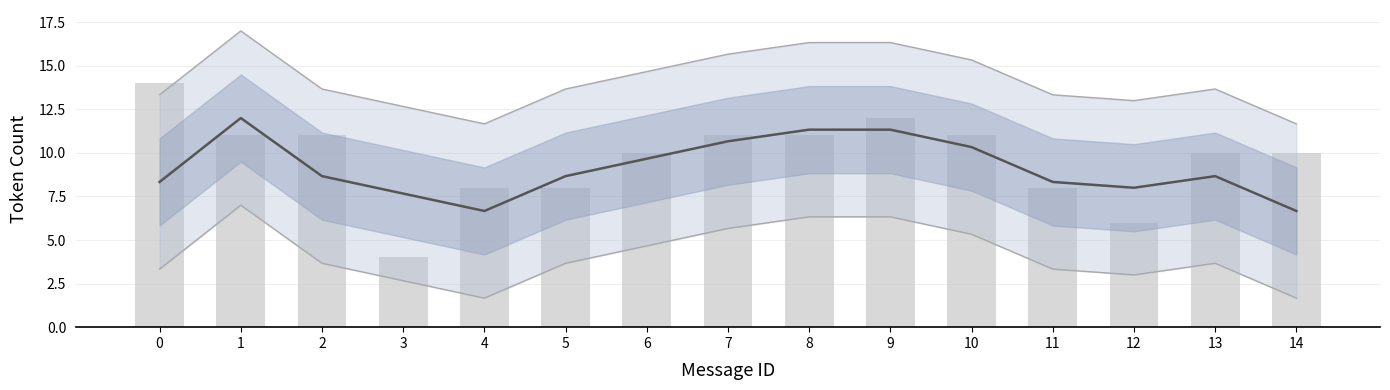

How many categories are shown in the chart?

15